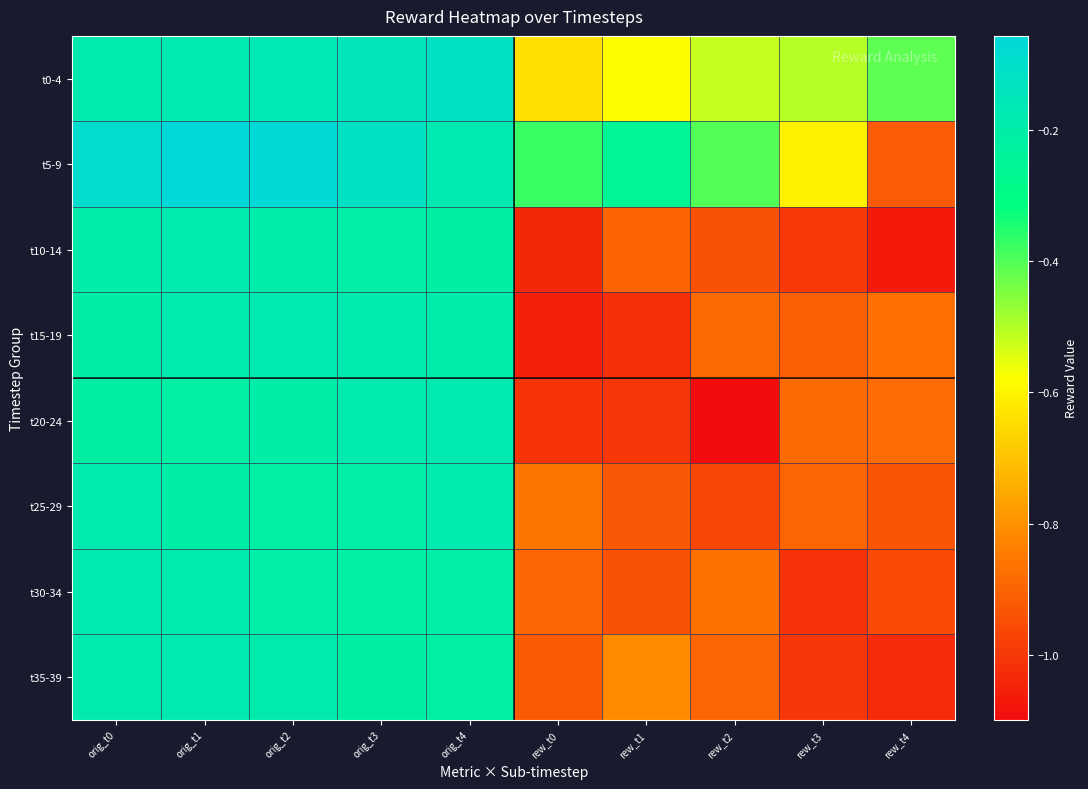

Which label corresponds to the smallest value in the chart?

rew_t2